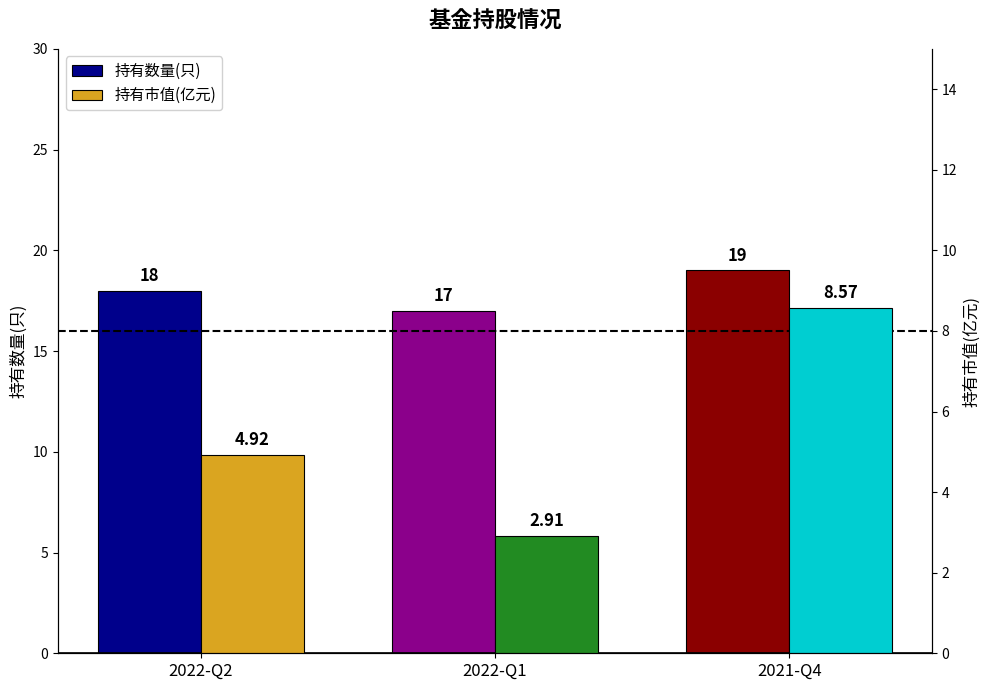

What is the lowest value of the 持有市值(亿元) series?

2.9